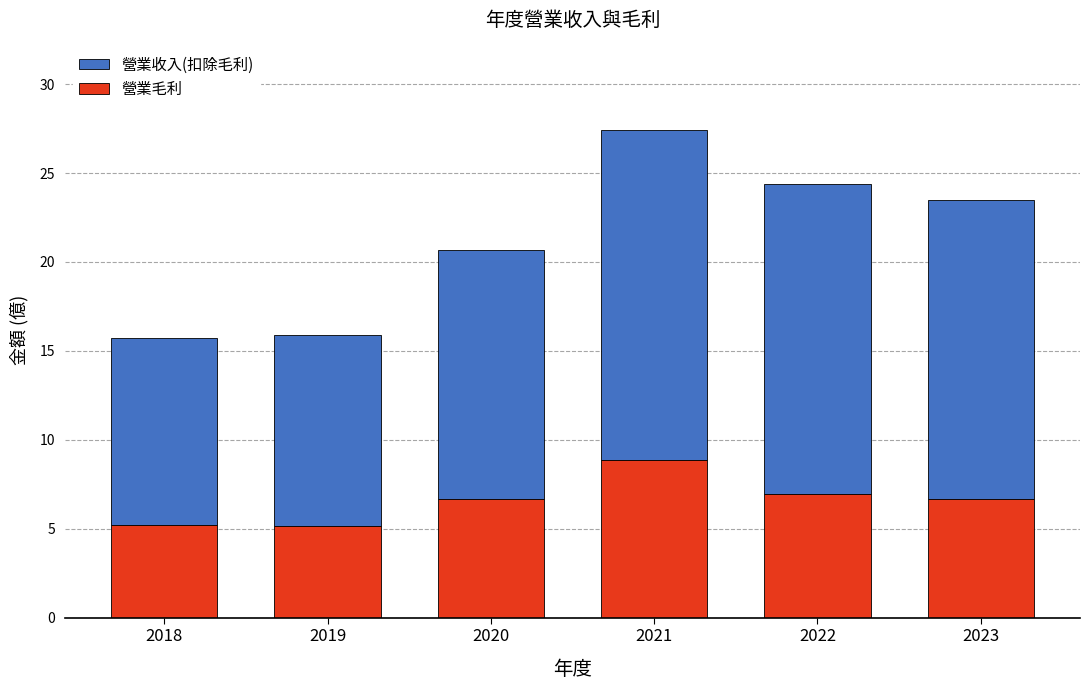

The value of 營業毛利 at 2021 is 12.7. True or false?

False